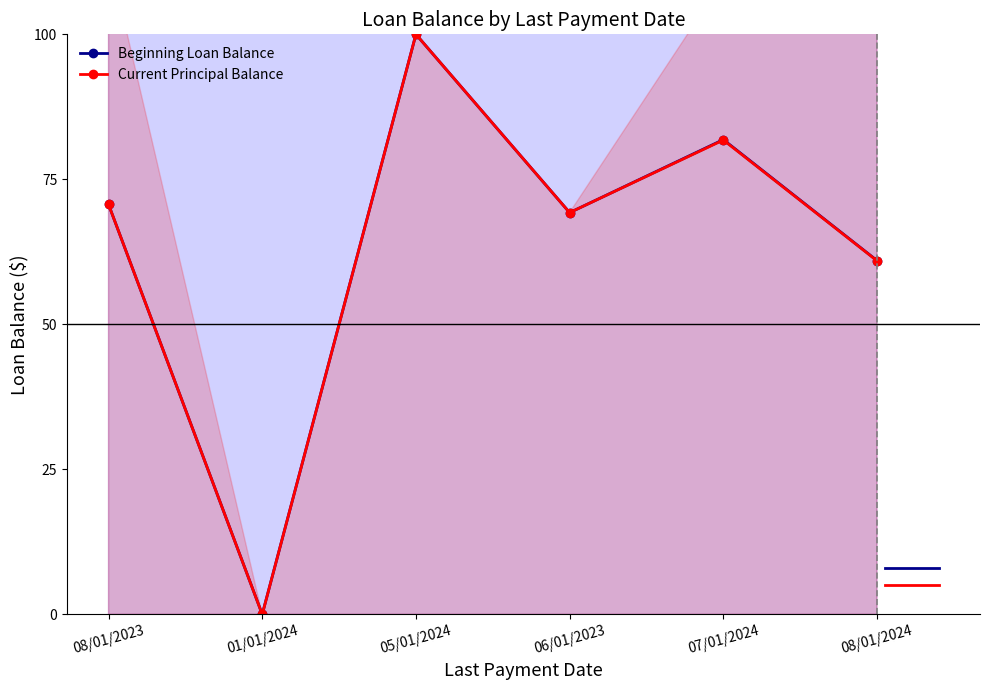

Between 06/01/2023 and 05/01/2024, which is larger?

05/01/2024